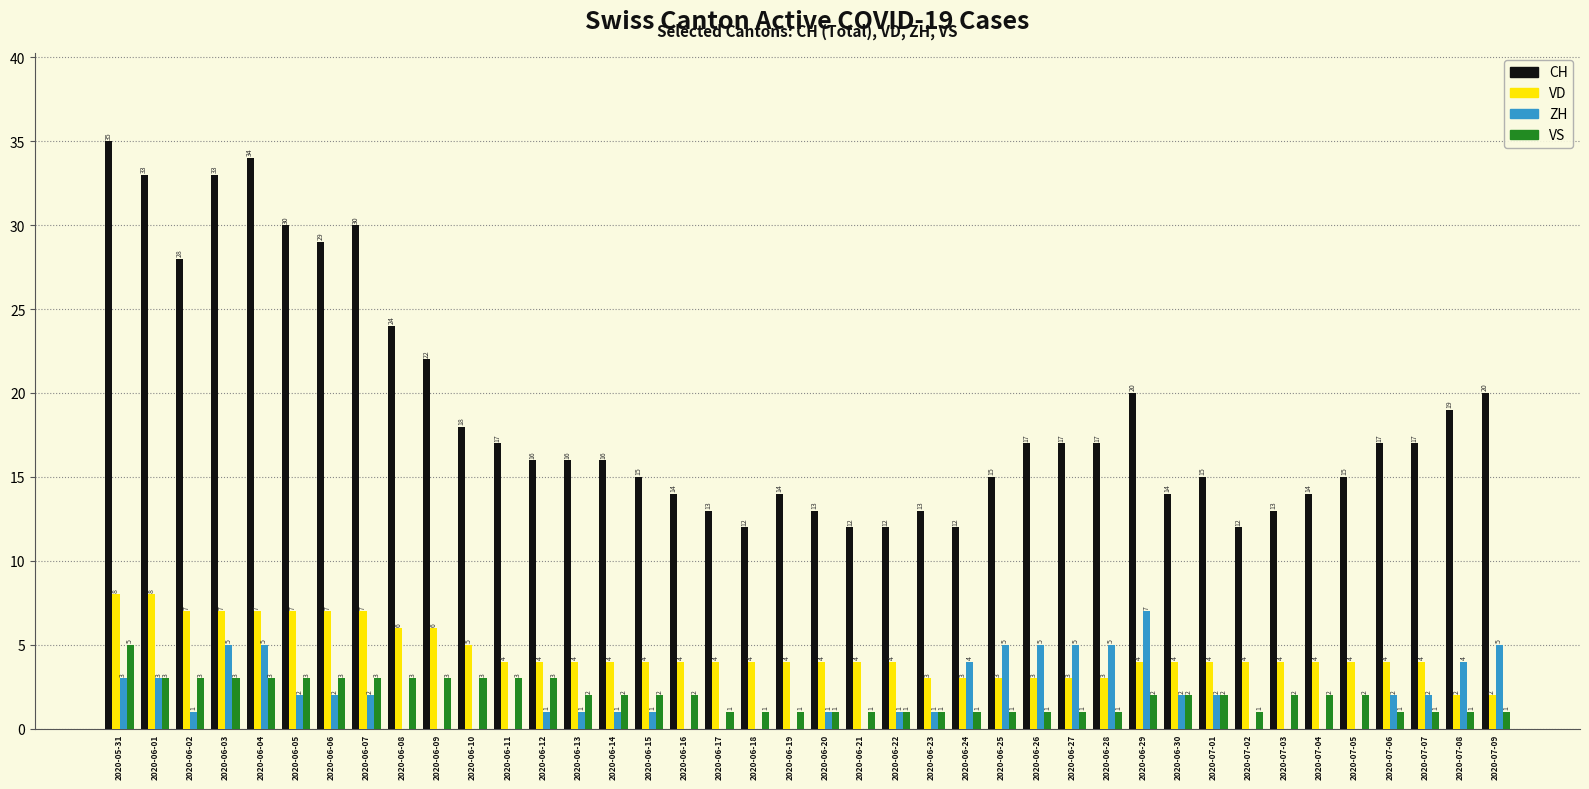

At which category is the sum across all series the highest?

2020-05-31